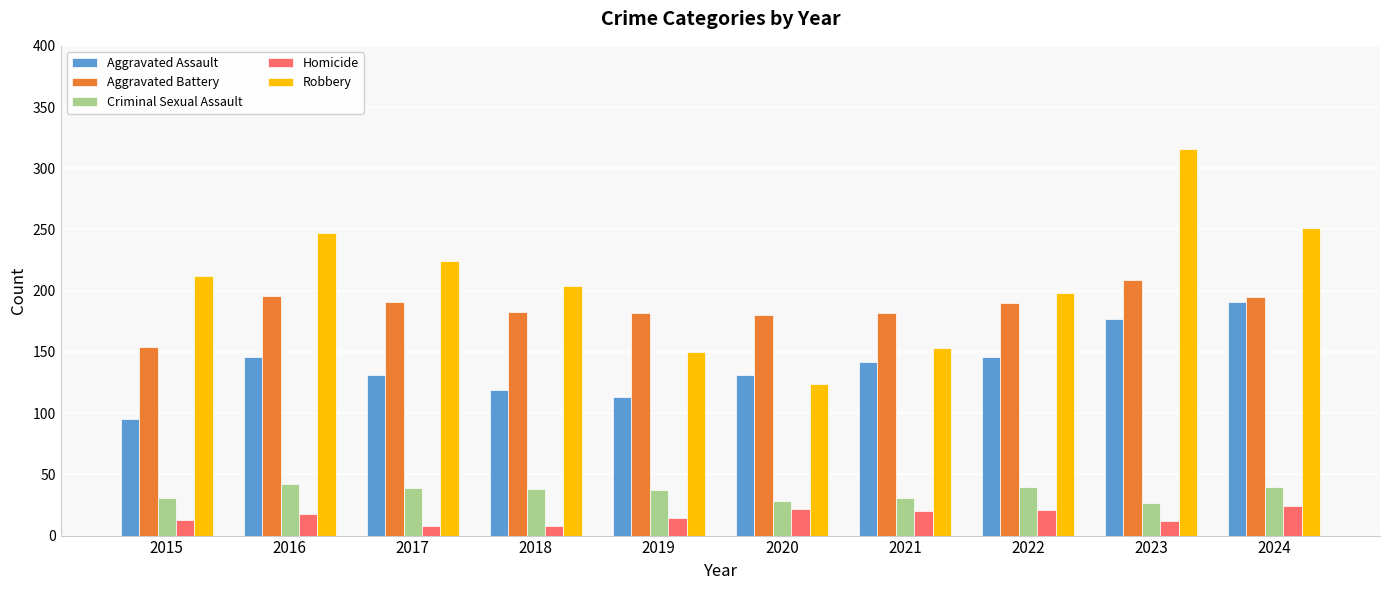

What is the total value across all series at 2017?

593